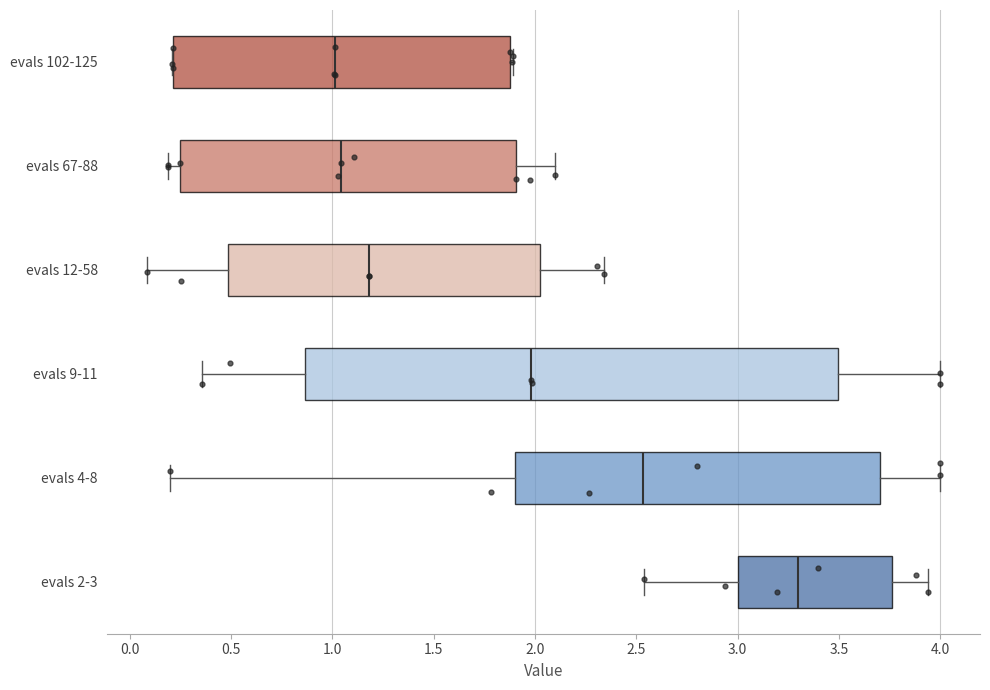

Where does the right whisker of the box for evals 2-3 end on the x-axis? The values are not printed on the chart, so give them approximately, as read against the axis.

3.95